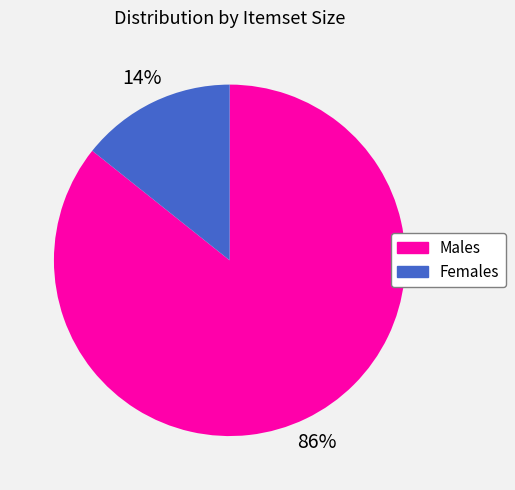

Between Females and Males, which is larger?

Males